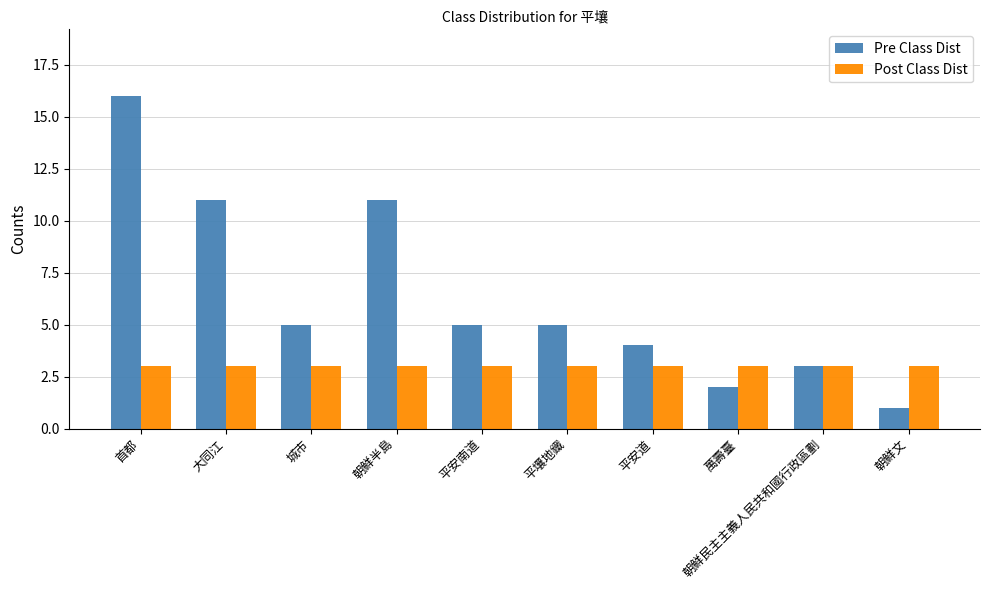

Is the value of Post Class Dist at 朝鮮半島 greater than the value of Pre Class Dist at 城市?

No